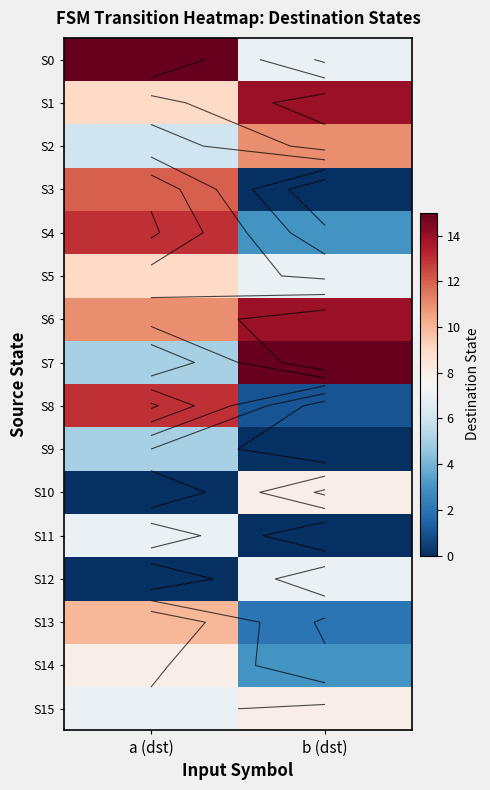

The value of S9 at b (dst) is 0. True or false?

True